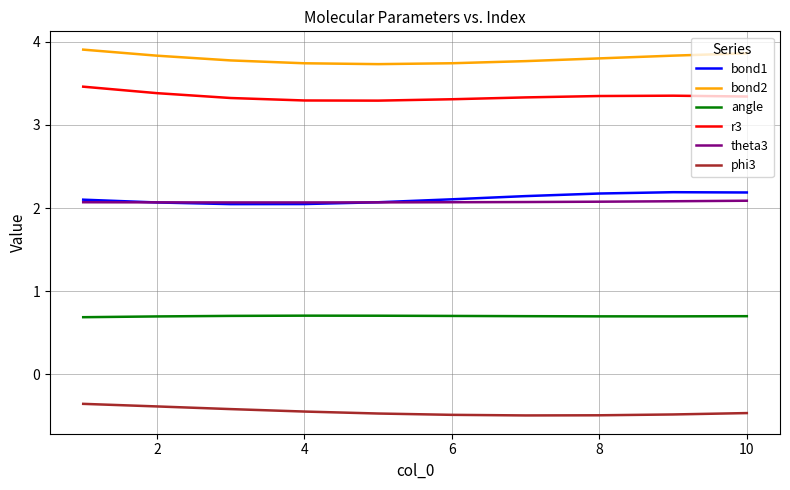

How many lines are shown in the chart?

6